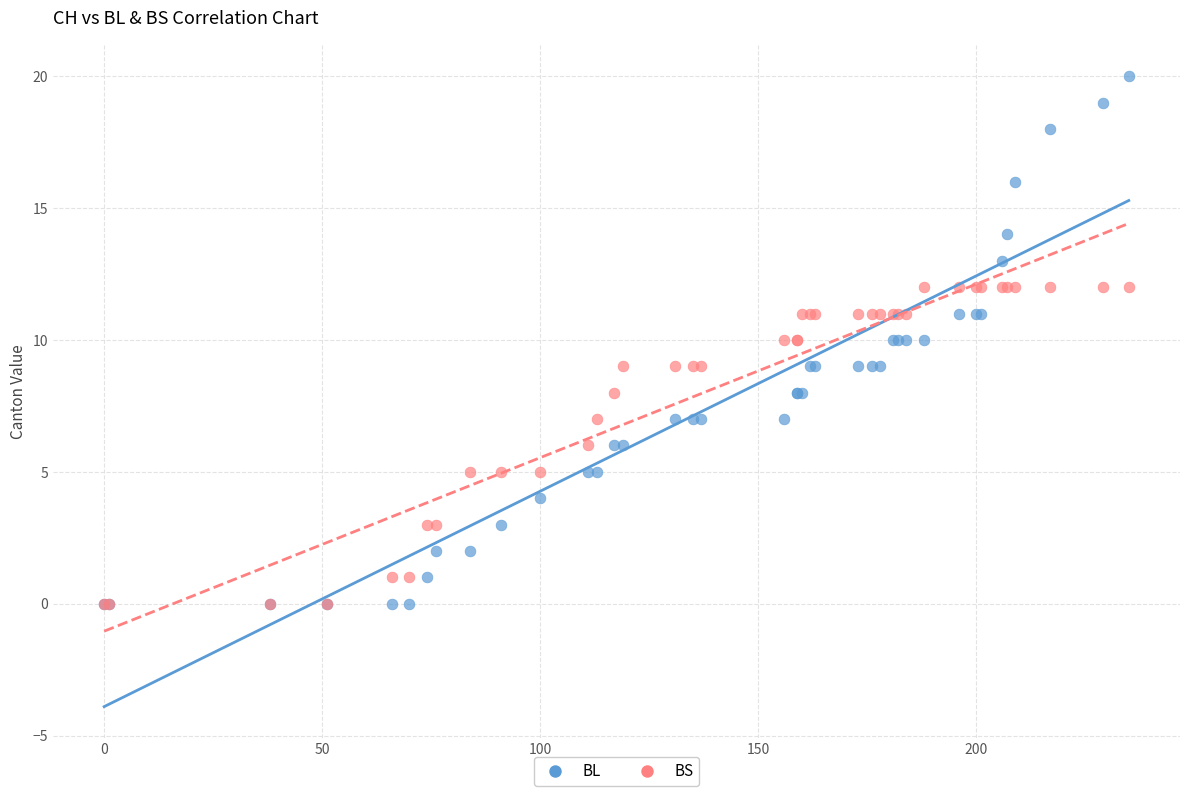

Which series has the largest Y range (max minus min)?

BL